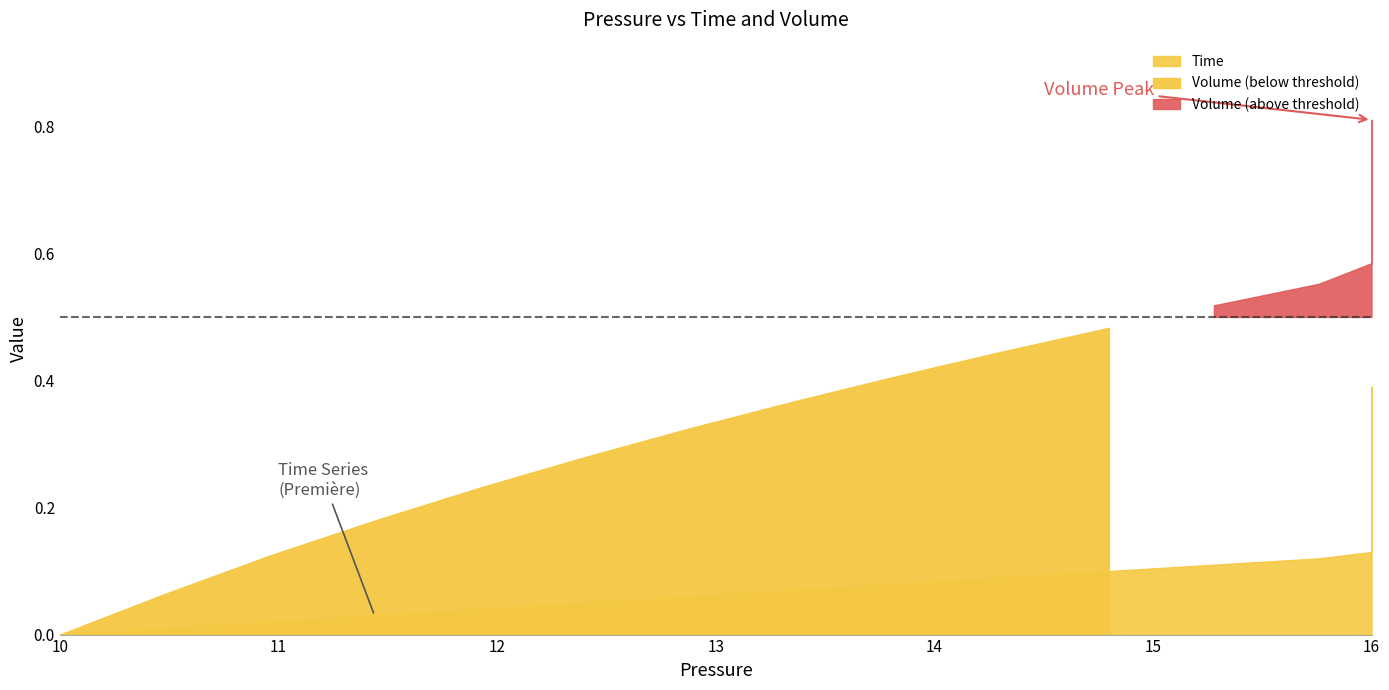

What is the value of the Time point at the 27th from the left?

0.3